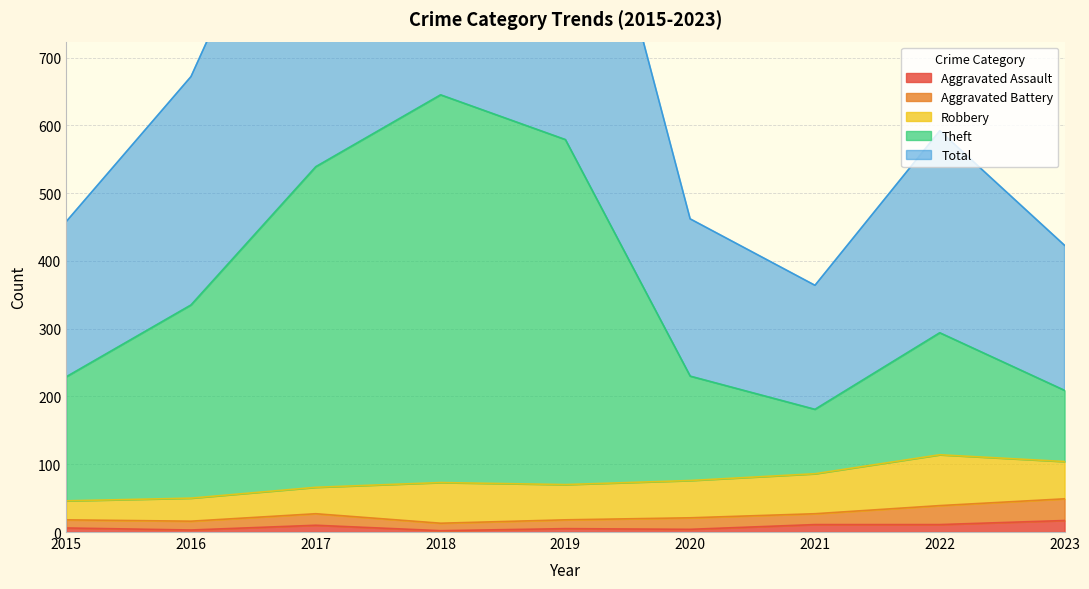

At which label does Aggravated Assault reach its peak?

2023